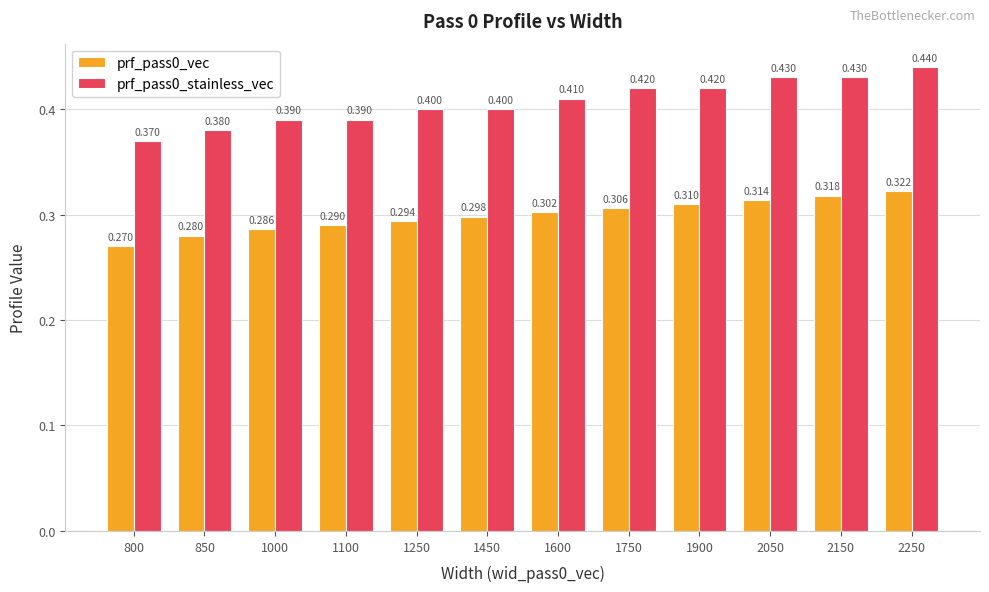

How many bars are there in total?

24